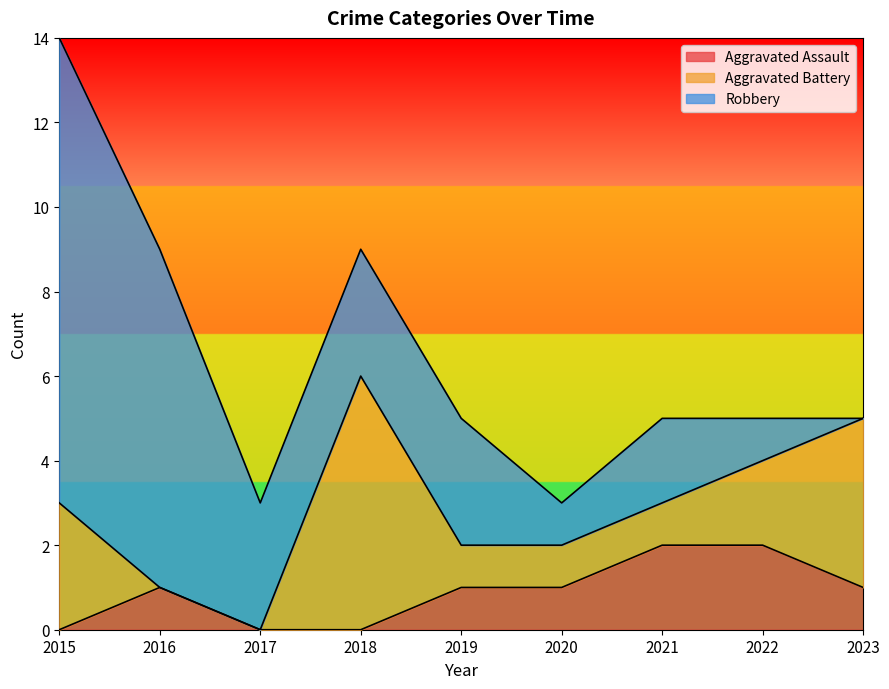

Is it true that Aggravated Battery equals 1 at 2019?

True